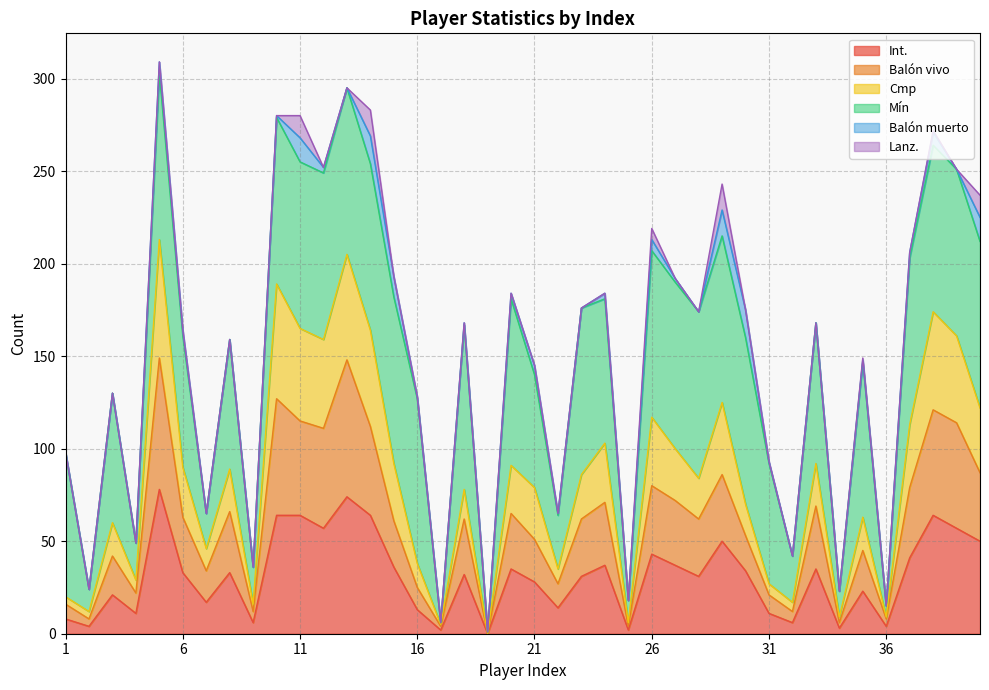

What are all the series names shown in the legend?

Int., Balón vivo, Cmp, Mín, Balón muerto, Lanz.